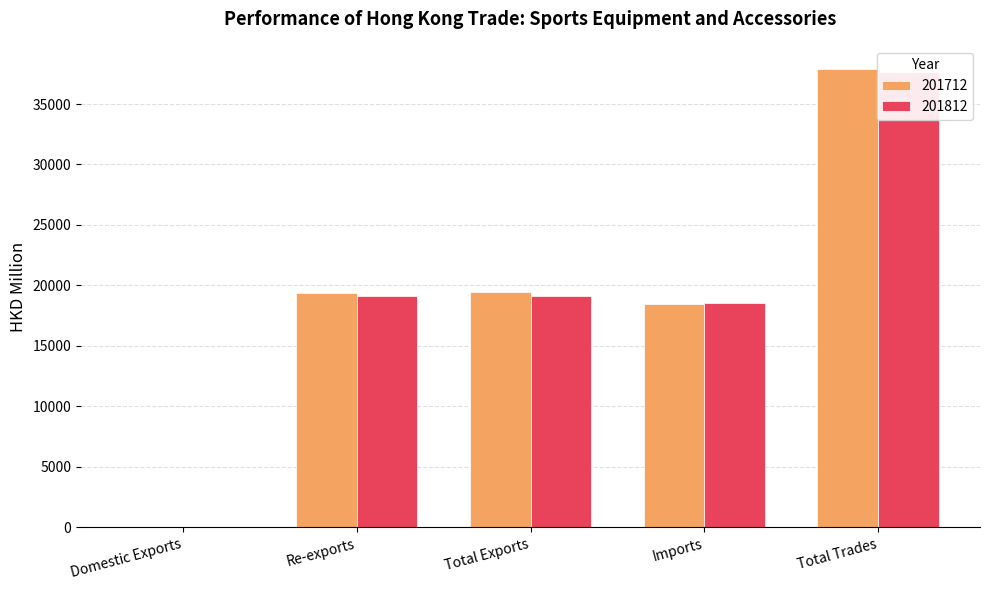

What is the difference between the maximum and minimum values in the 201712 series?

37860.4